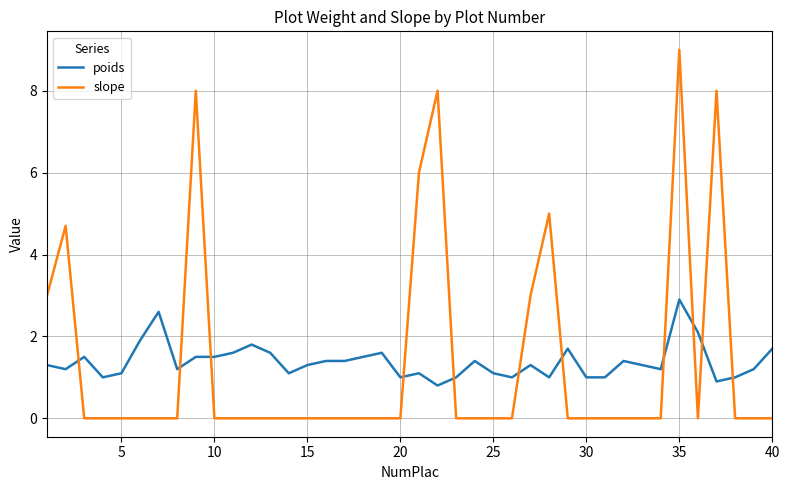

What is the maximum value shown in the chart?

9.0